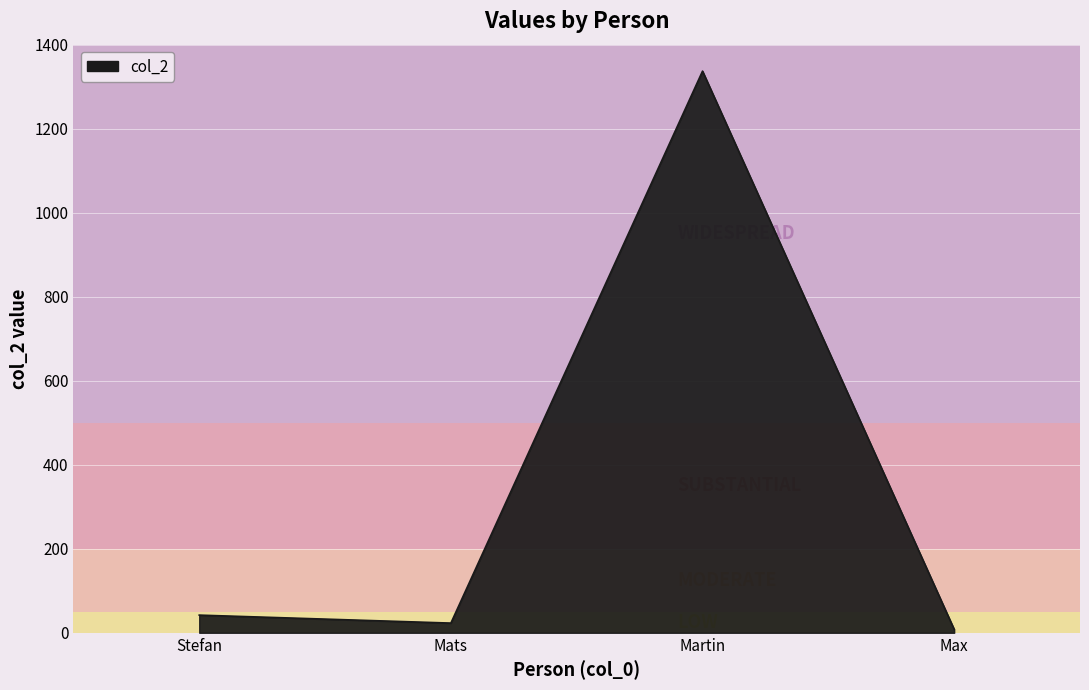

What is the approximate value at Stefan, to the nearest 10?

40